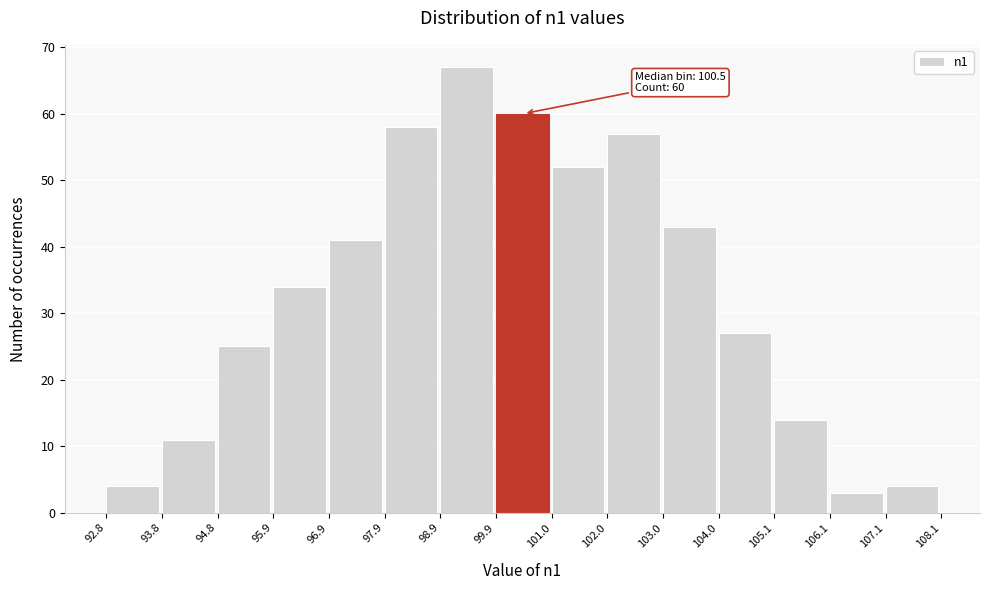

Over which range of the x-axis is the bar tallest?

98.9 to 99.9